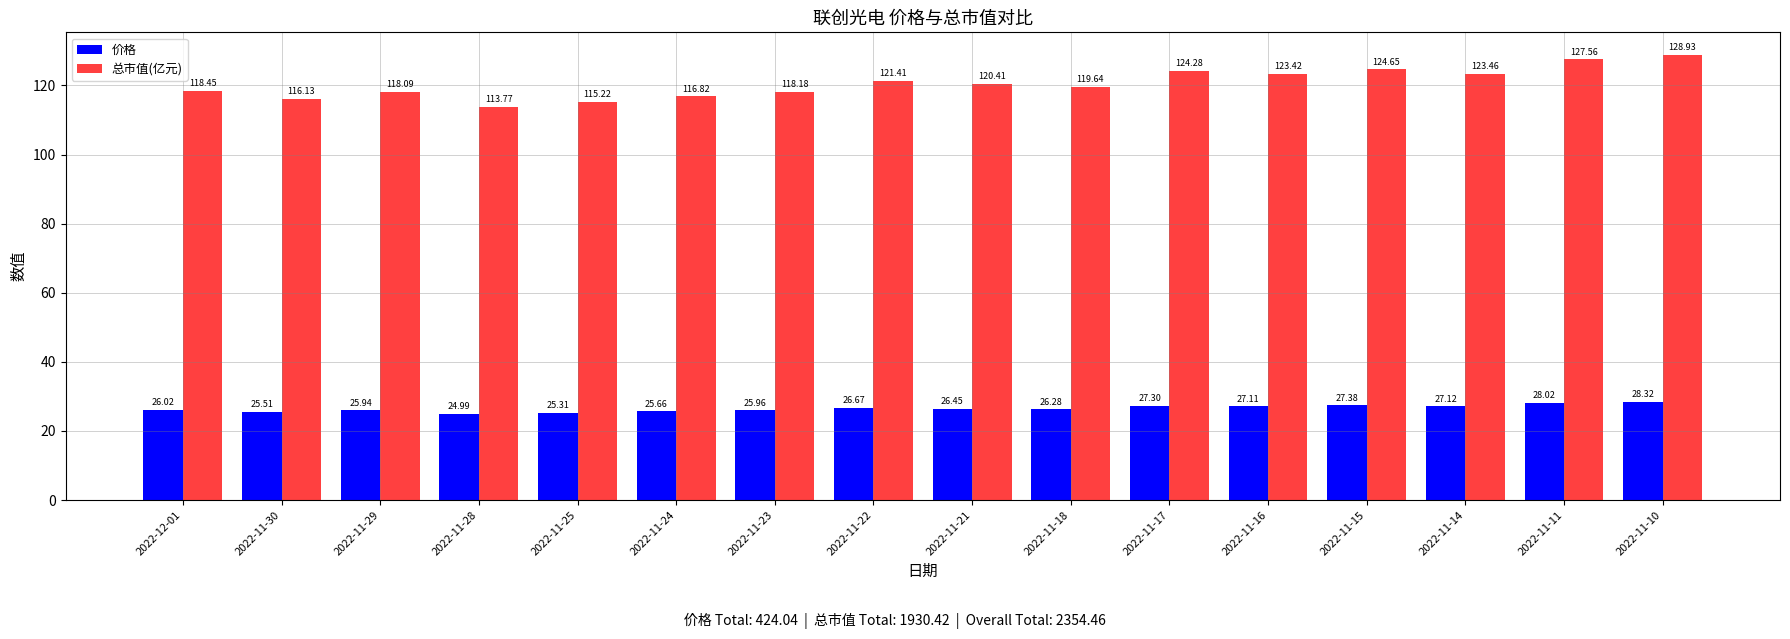

What is the sum of the 价格 values at 2022-11-30 and 2022-11-16?

52.6